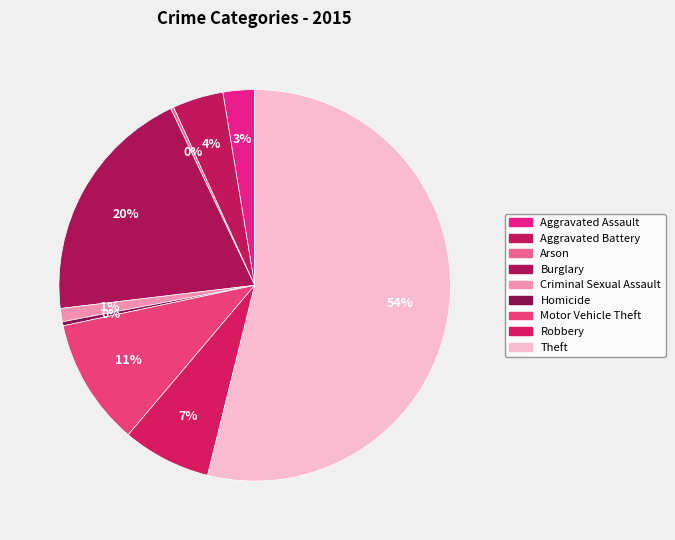

What percentage is NOT represented by Arson?

99.7%